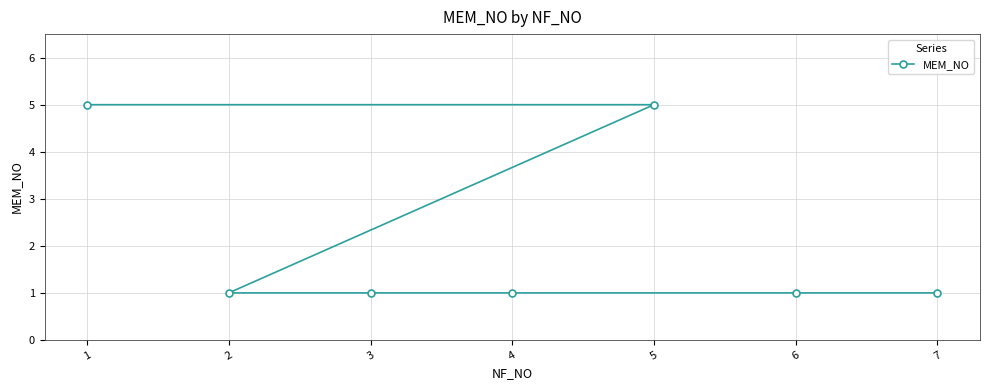

What is the sum of all values?

15